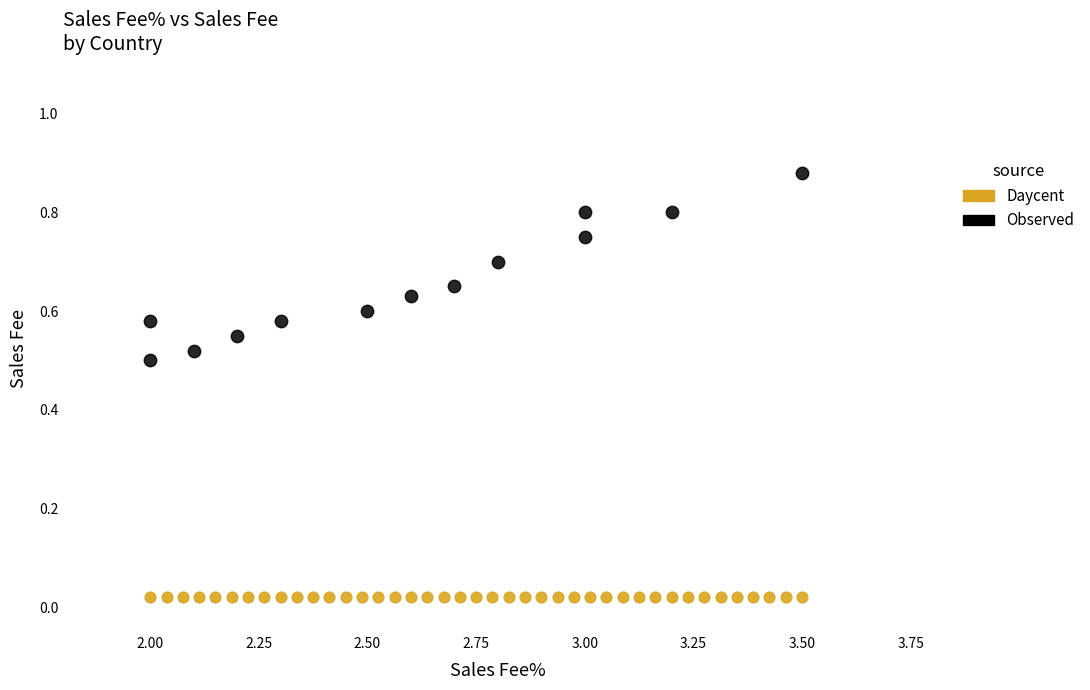

Which series contains the lowest Y value?

Daycent